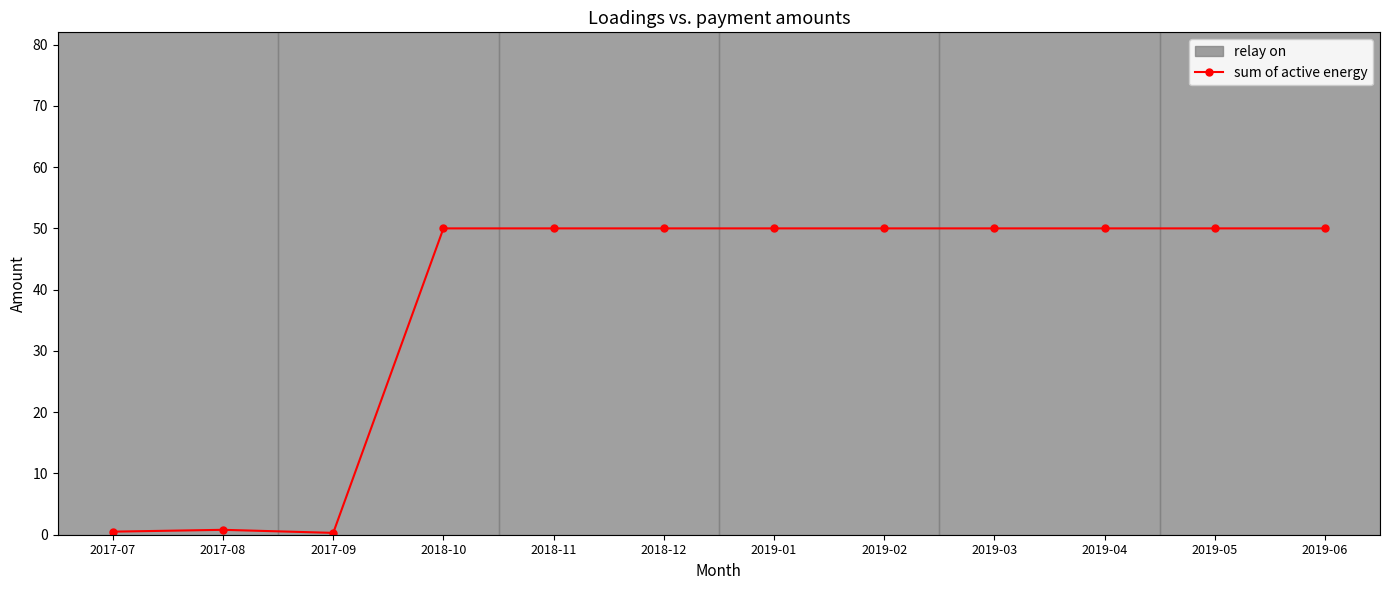

Rank the categories by value from lowest to highest.

2017-09, 2017-07, 2017-08, 2018-10, 2018-11, 2018-12, 2019-01, 2019-02, 2019-03, 2019-04, 2019-05, 2019-06